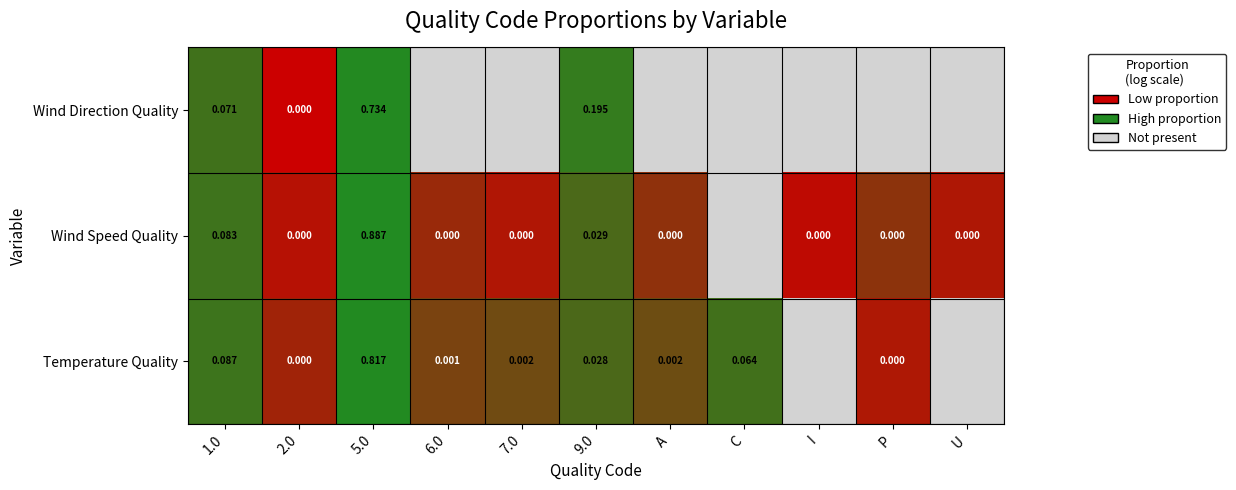

Between 5.0 and 9.0, which series saw the biggest shift?

Wind Speed Quality